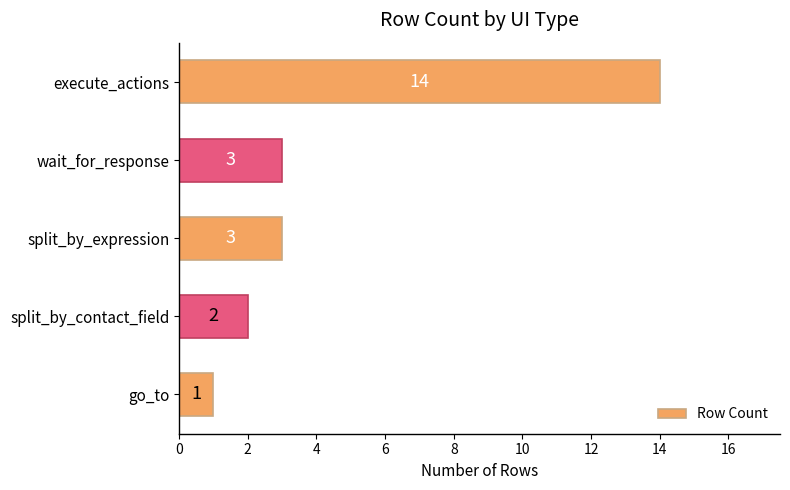

Between split_by_contact_field and wait_for_response, which is larger?

wait_for_response